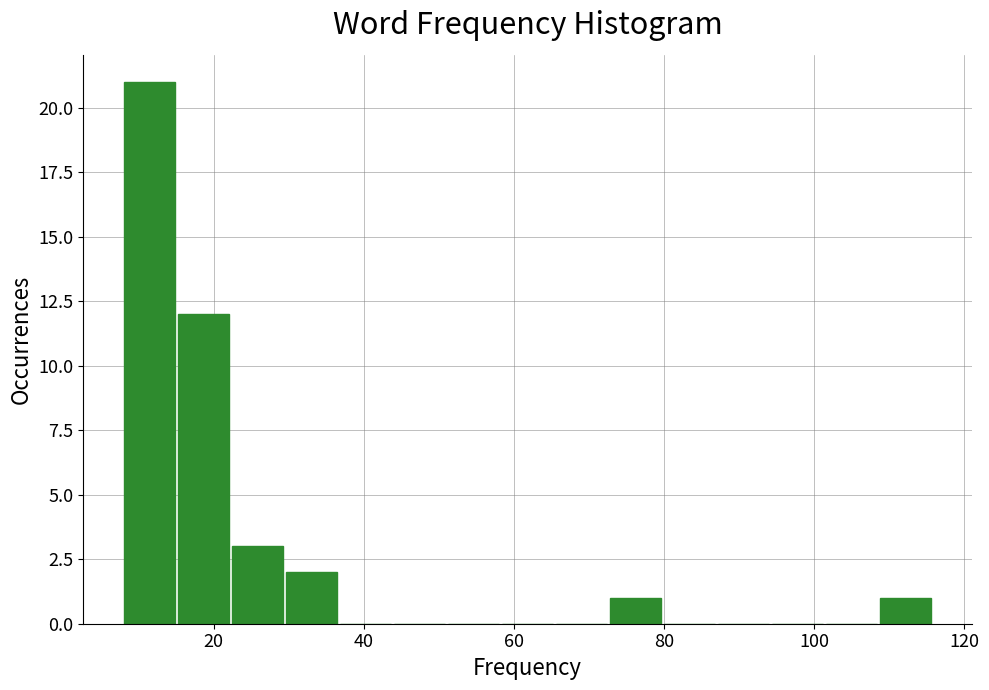

Read against the x-axis, roughly where is the centre of the tallest bar?

12